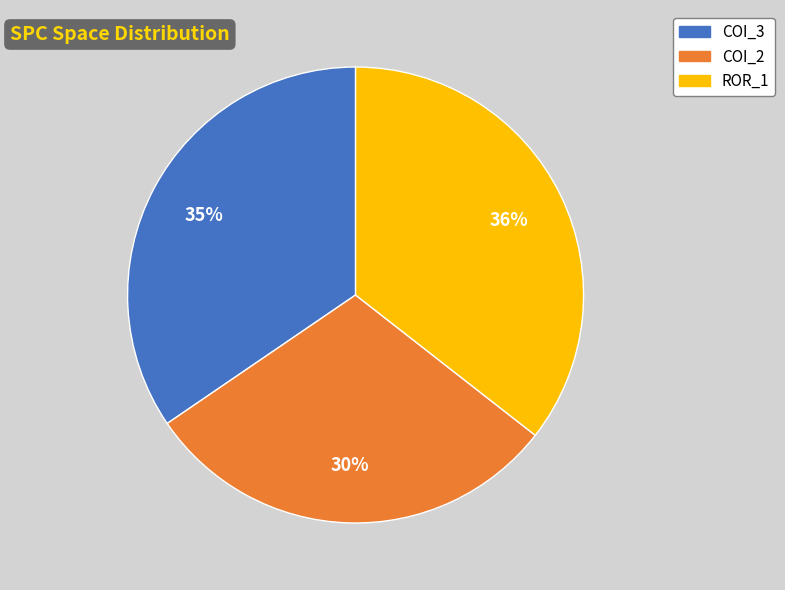

To the nearest percent, what is the average slice percentage?

33%